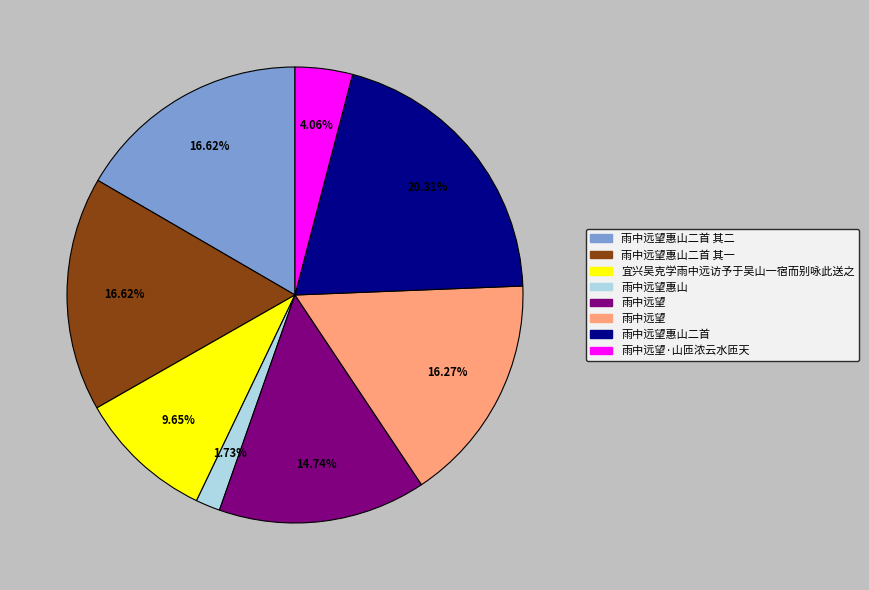

Is there any slice that represents more than half of the pie?

No